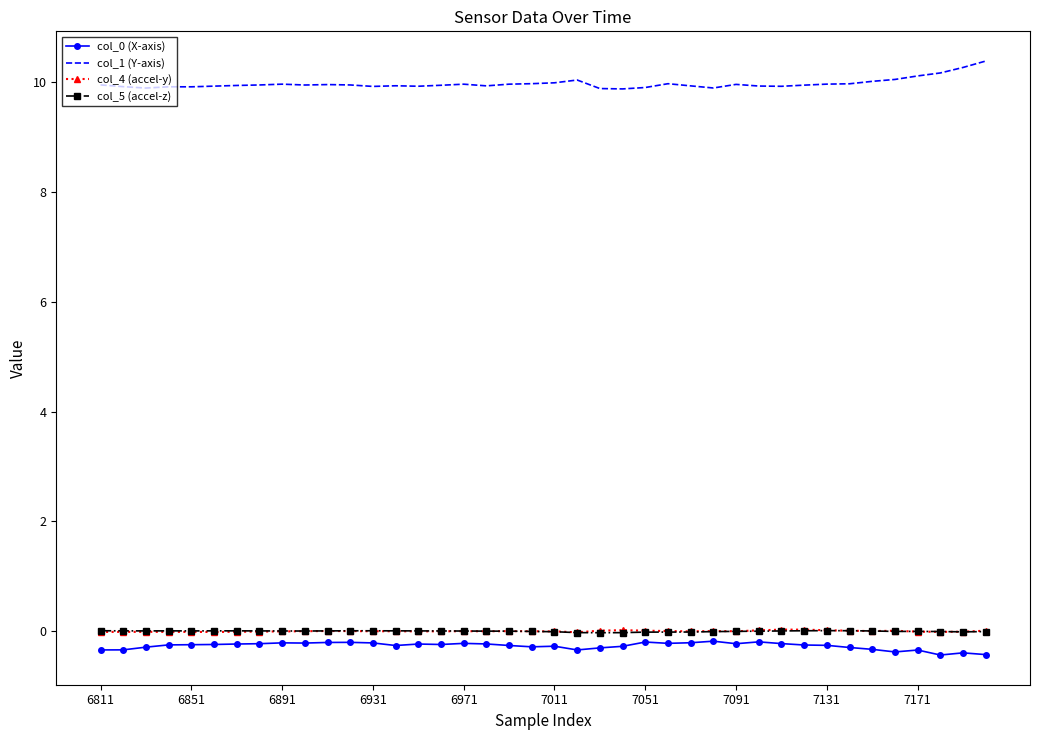

Which series has the largest total across all categories?

col_1 (Y-axis)